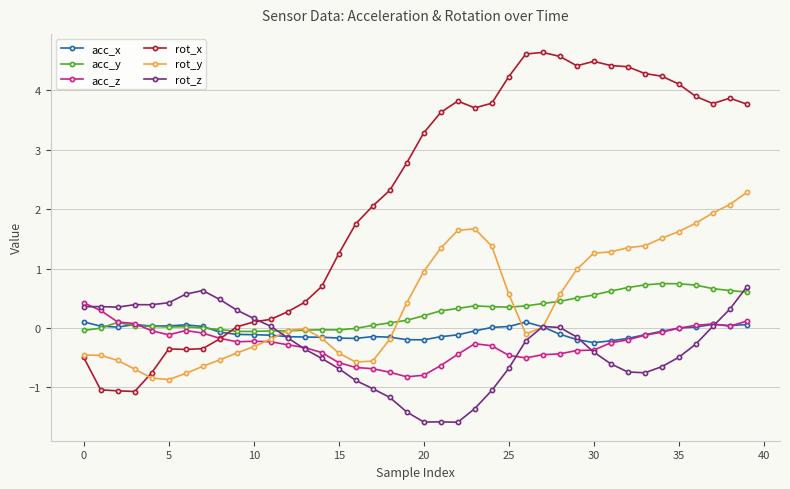

What is the maximum value for rot_y?

2.3